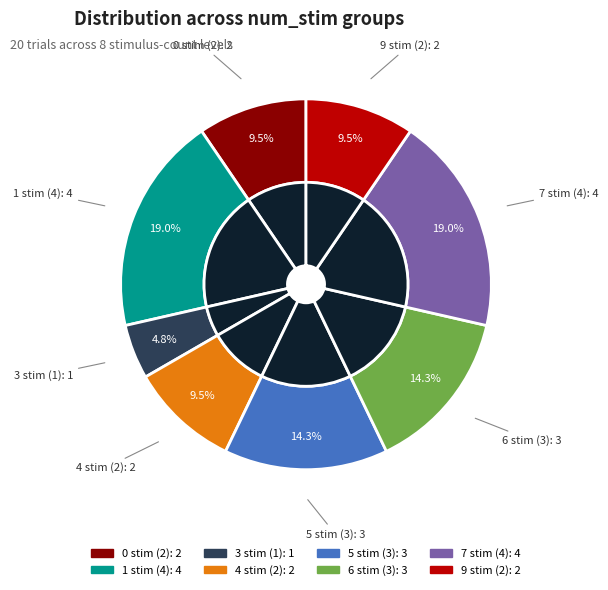

Combined, do 5 stim (3) and 9 stim (2) account for over 50%?

No